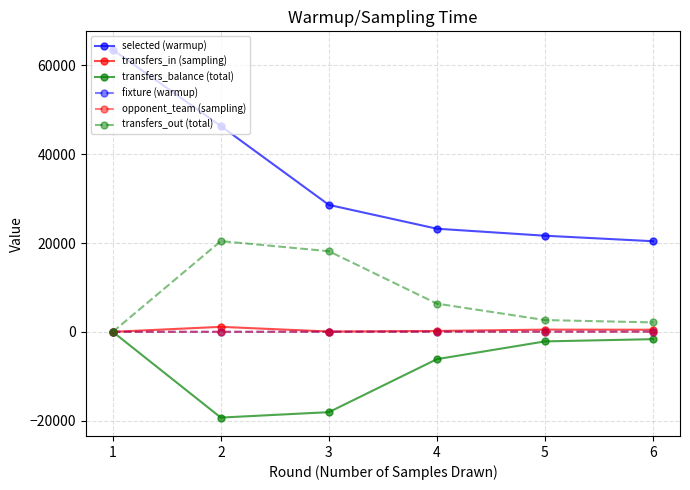

Which series has the largest range (max minus min)?

selected (warmup)